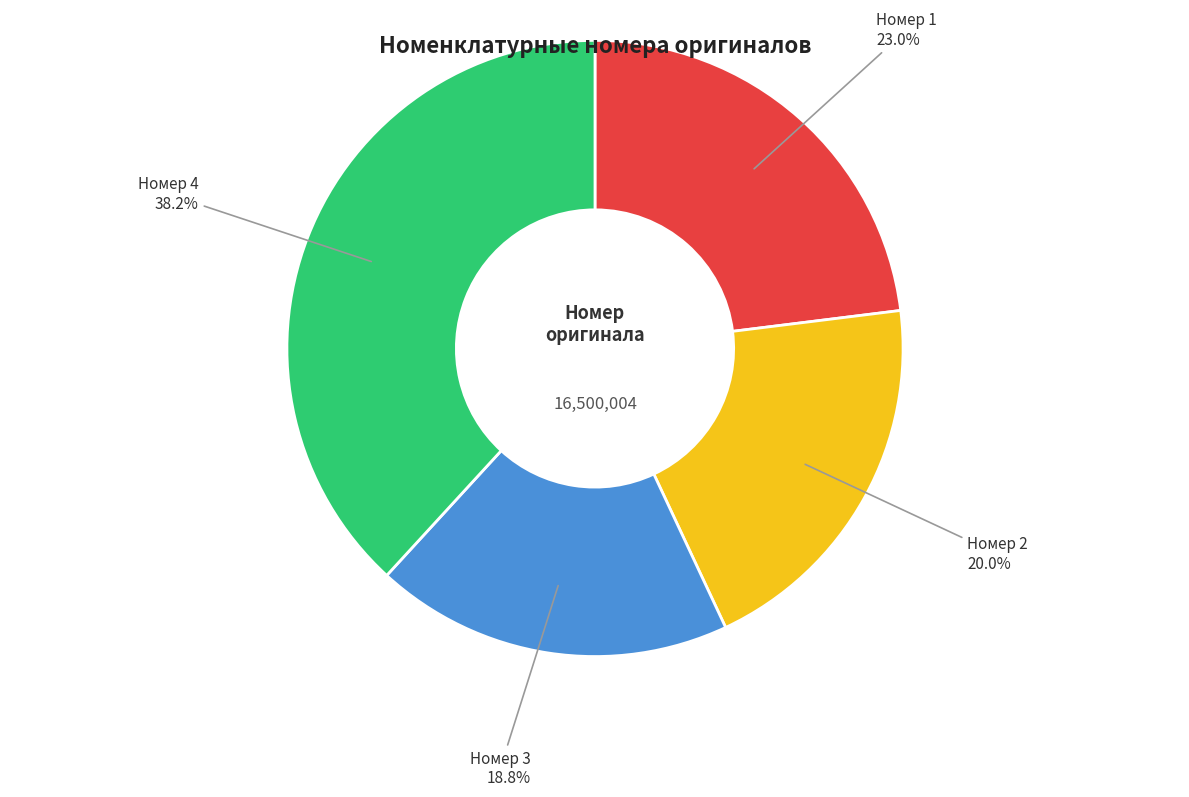

Is there a majority slice in this chart?

No